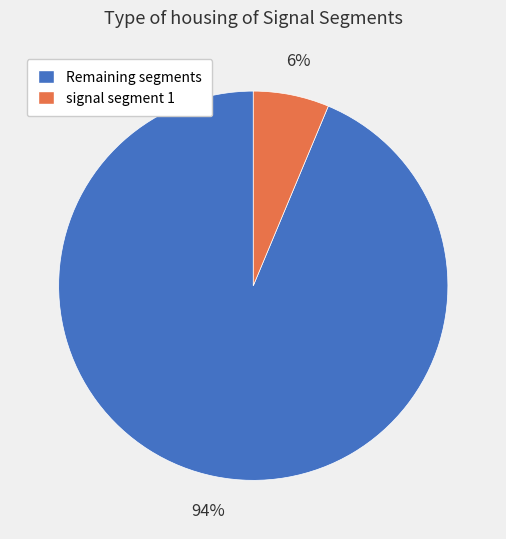

Count the number of slices in the pie.

2